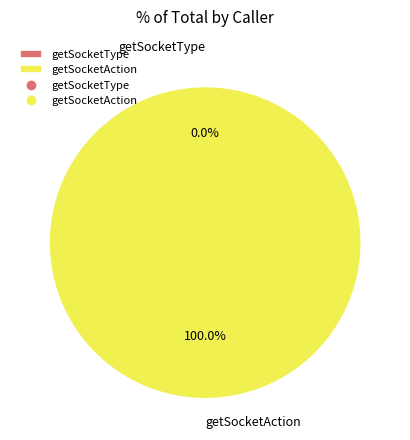

Which slice represents more than half of the pie?

getSocketAction